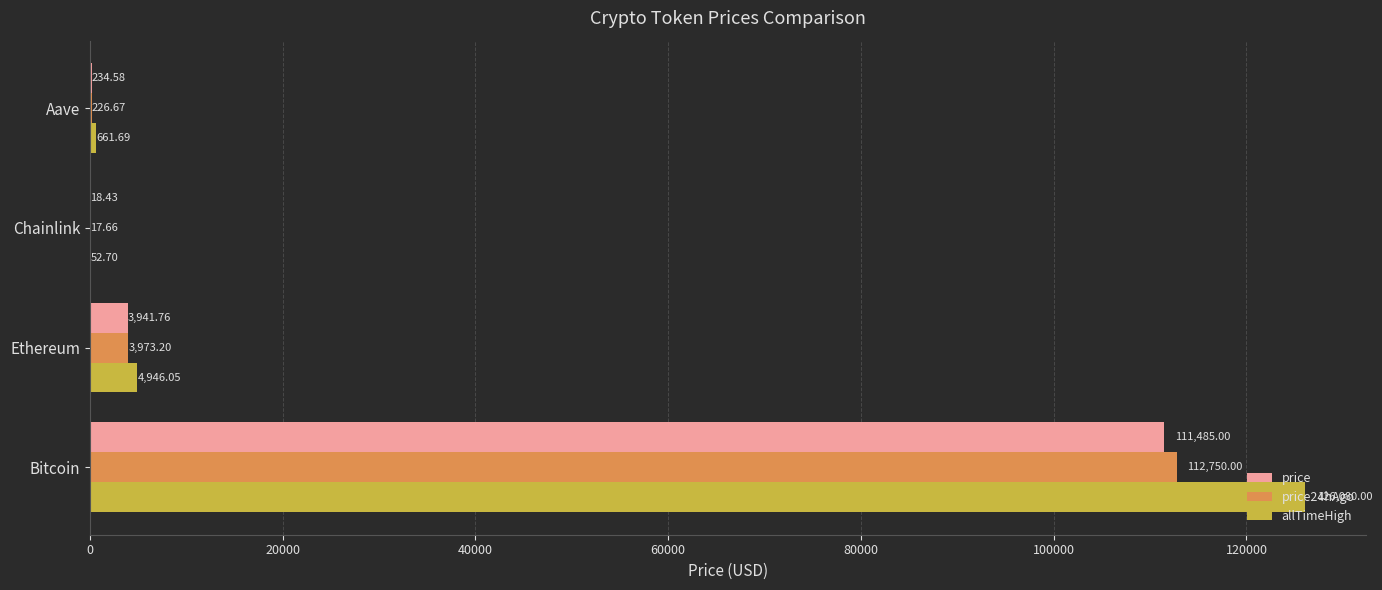

Which series changed the most between Bitcoin and Ethereum?

allTimeHigh